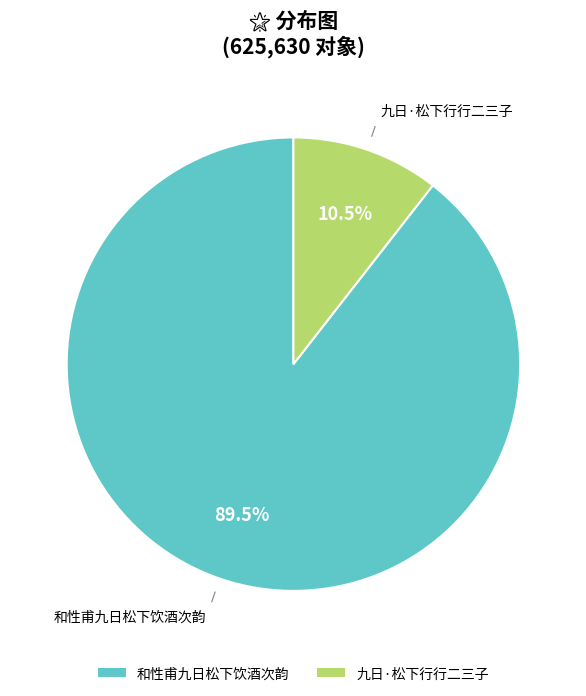

Which category has the smallest portion of the pie?

九日·松下行行二三子